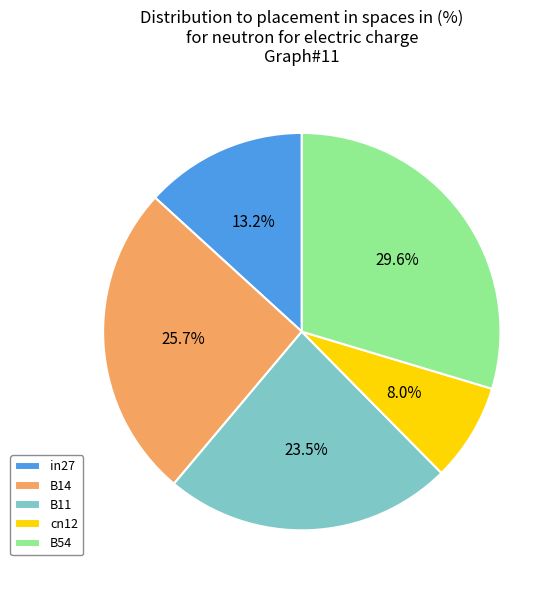

Which slice is the smallest?

cn12